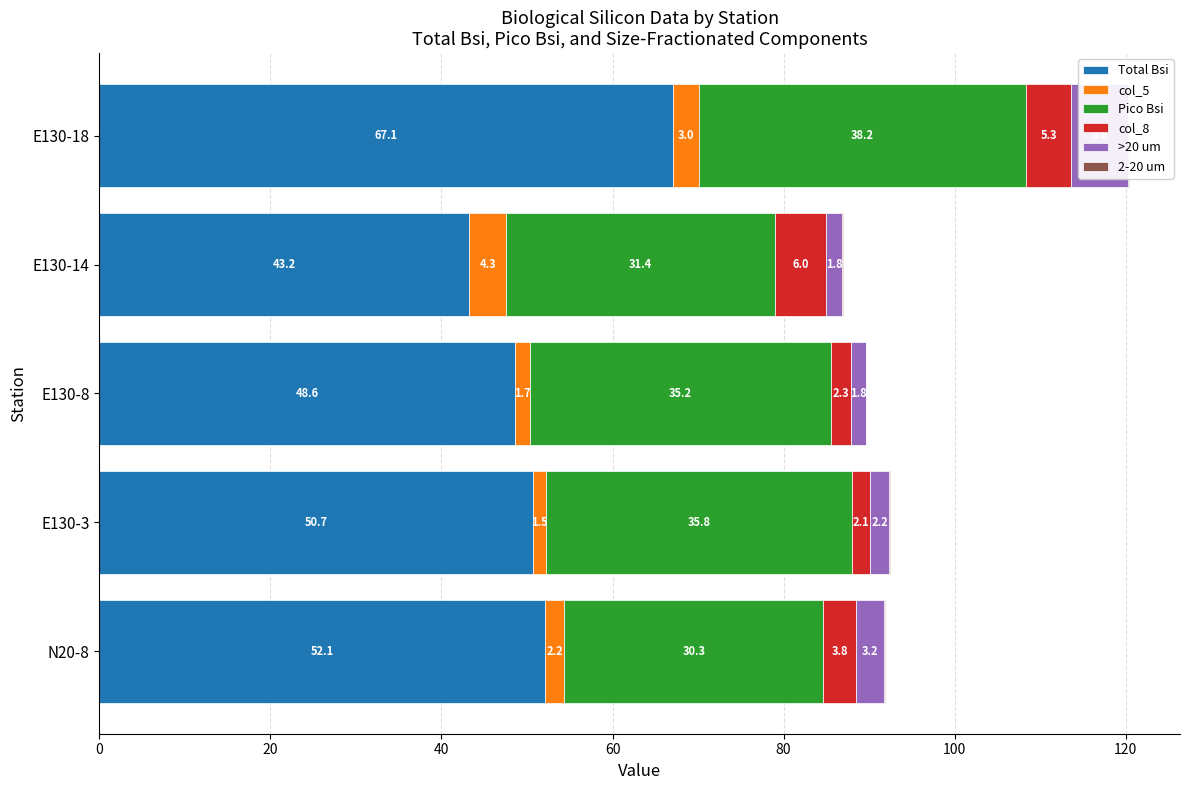

How many bars are there in each group?

6